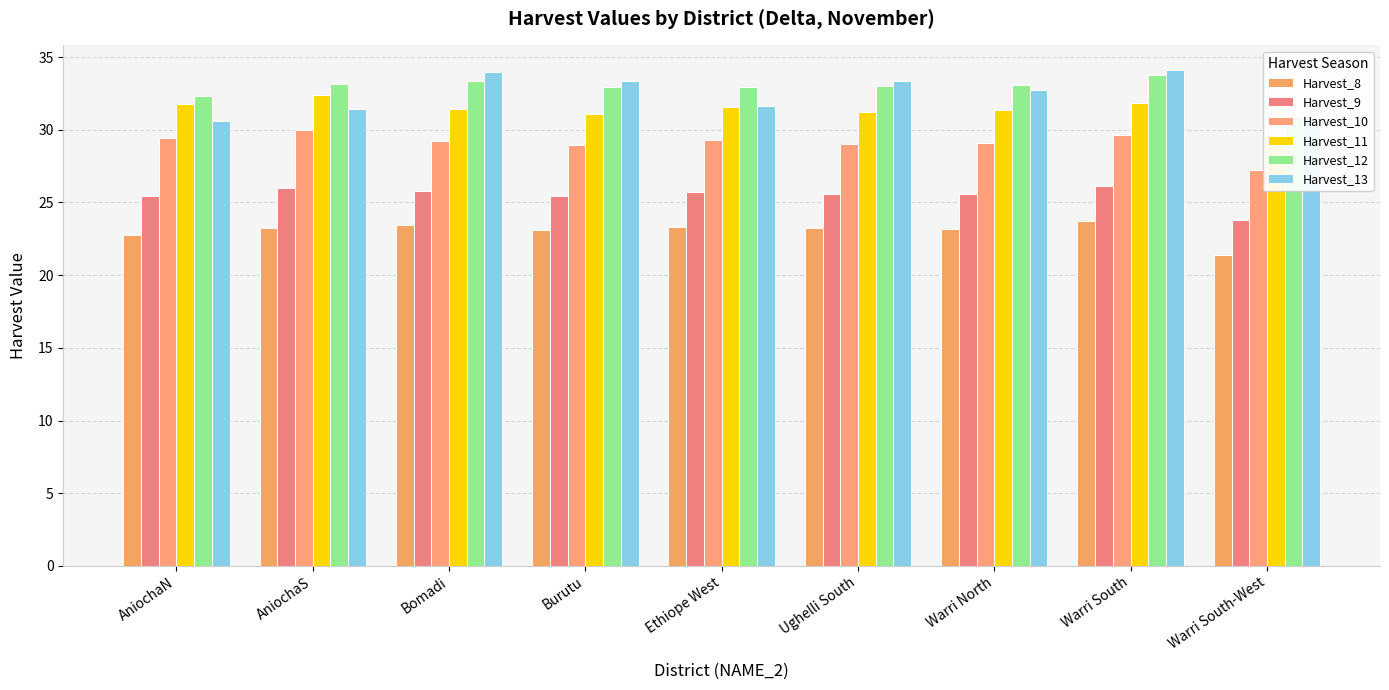

At which category is the sum across all series the highest?

Warri South